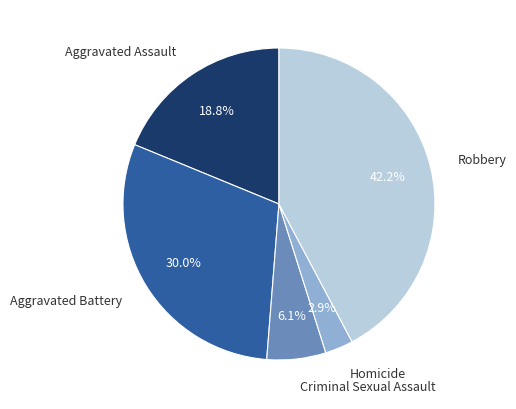

What is the total percentage of Aggravated Assault and Robbery?

61.0%